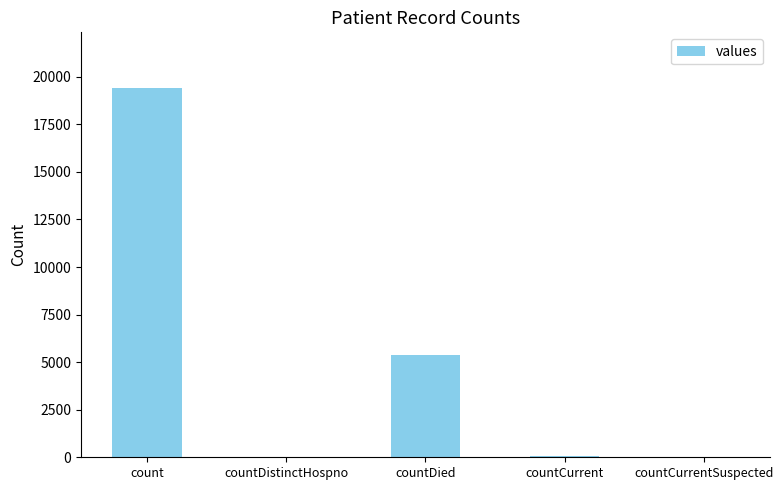

What is the change in value from count to countCurrent?

-19360